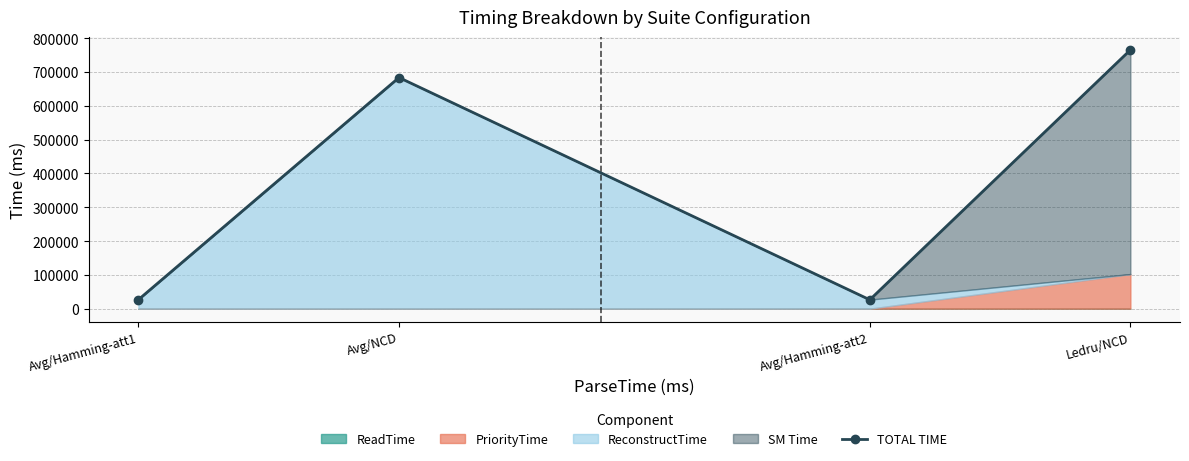

Reading left to right, list all the values displayed in this chart.

Avg/Hamming-att1=26947	Avg/NCD=683397	Avg/Hamming-att2=26681	Ledru/NCD=765098